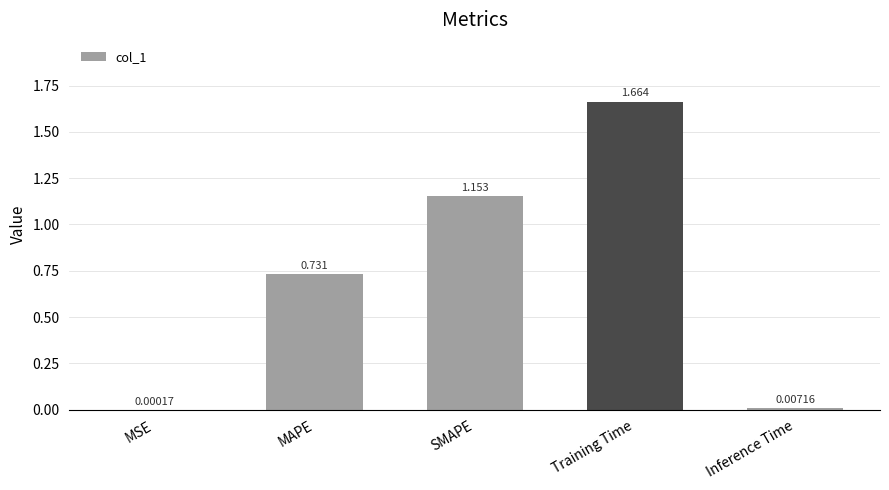

Does the chart contain stacked bars?

No